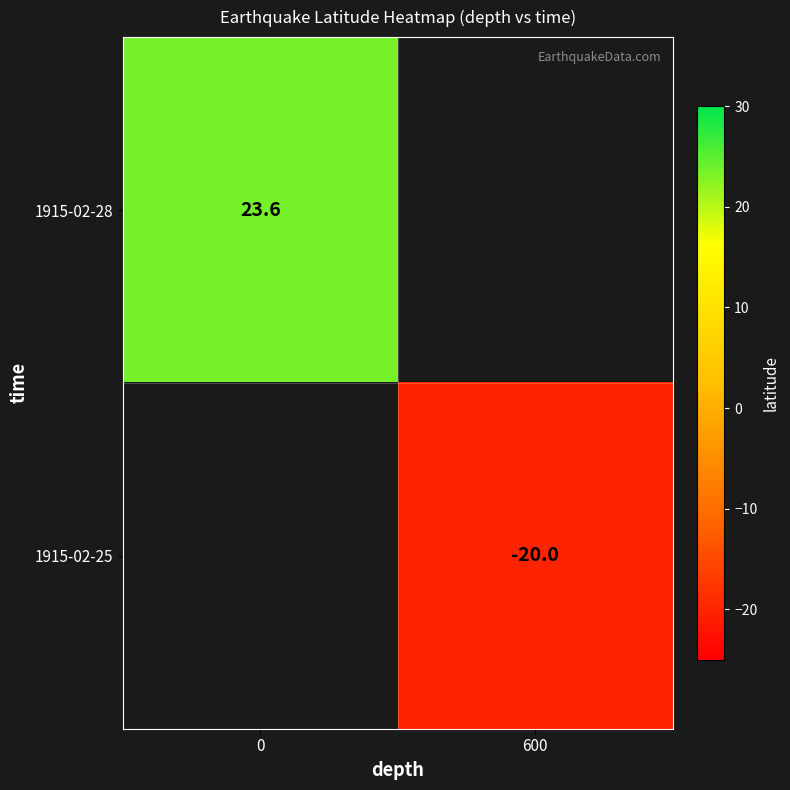

Is the value of 1915-02-28 at 0 greater than the value of 1915-02-25 at 600?

Yes